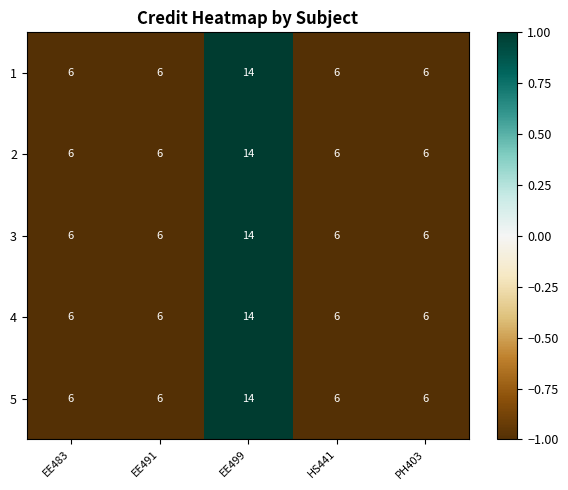

How many data points in 4 are above 6?

1